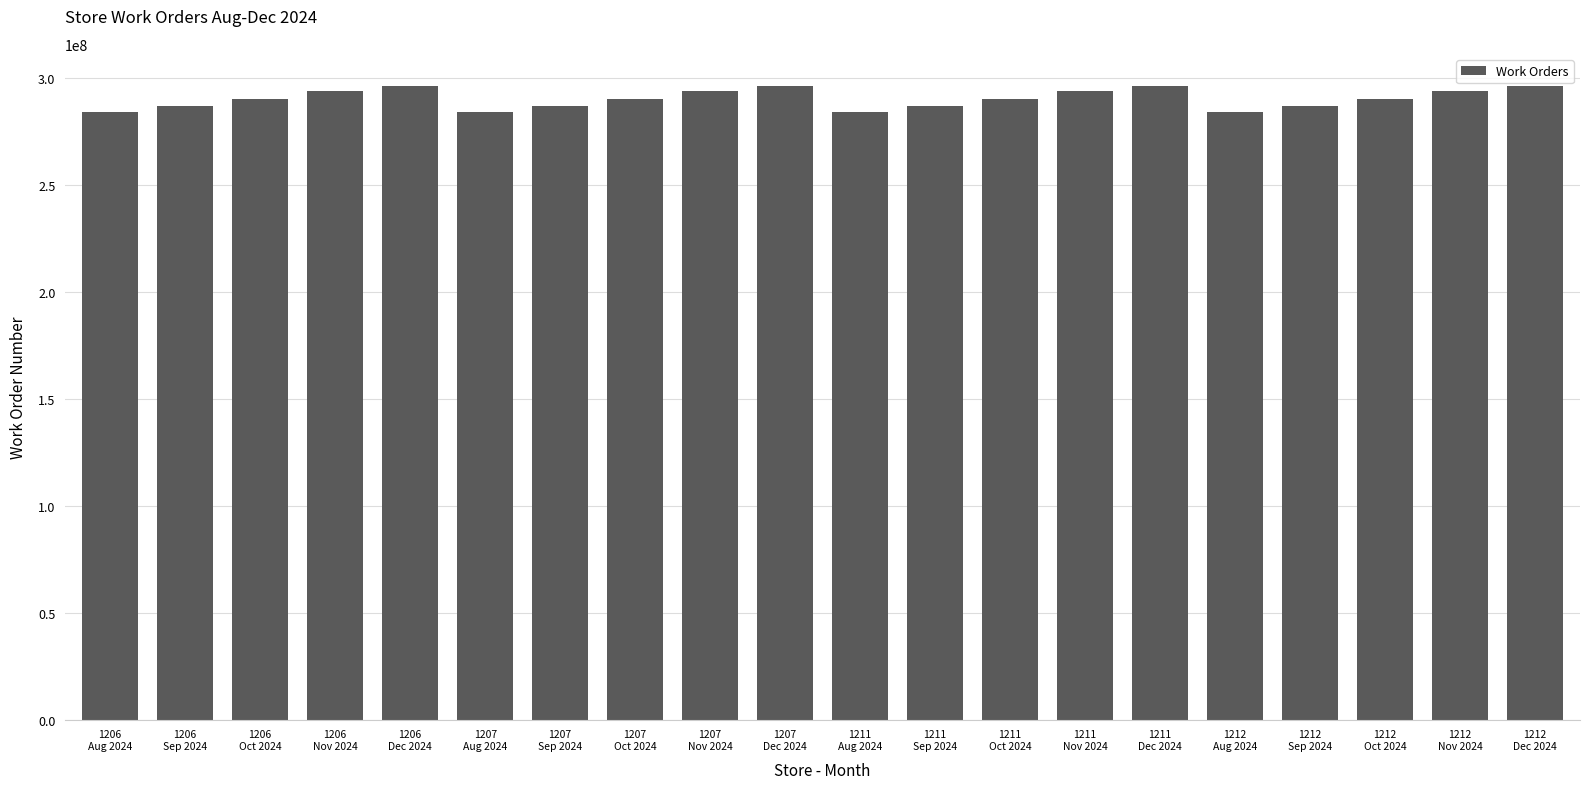

What is the sum of all values?

5806979355